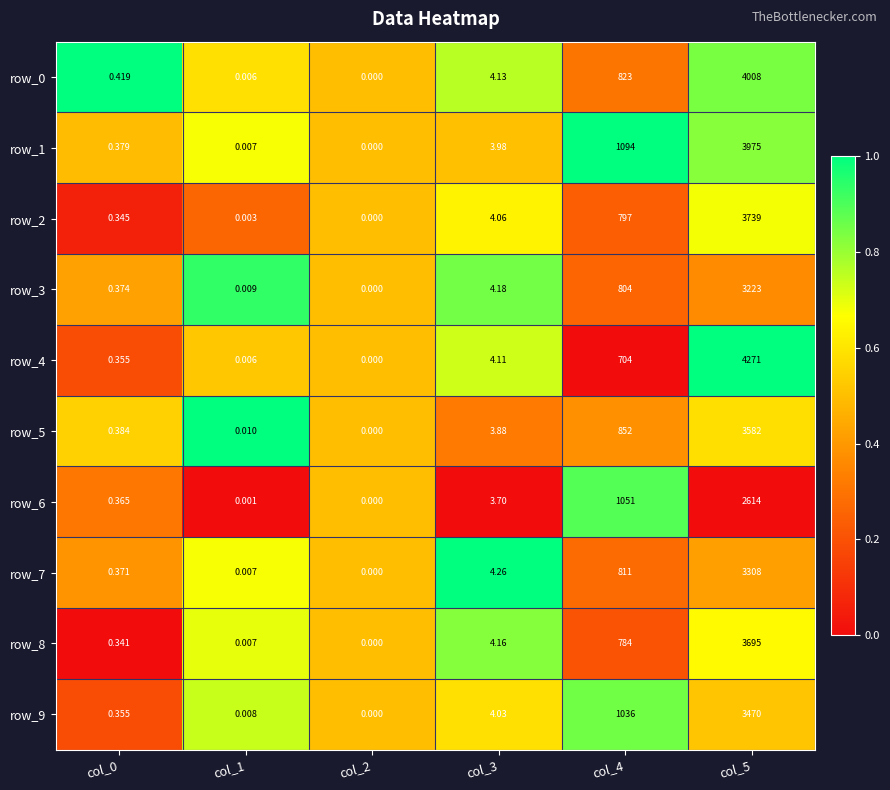

Is the value of row_7 at col_5 greater than the value of row_0 at col_2?

Yes